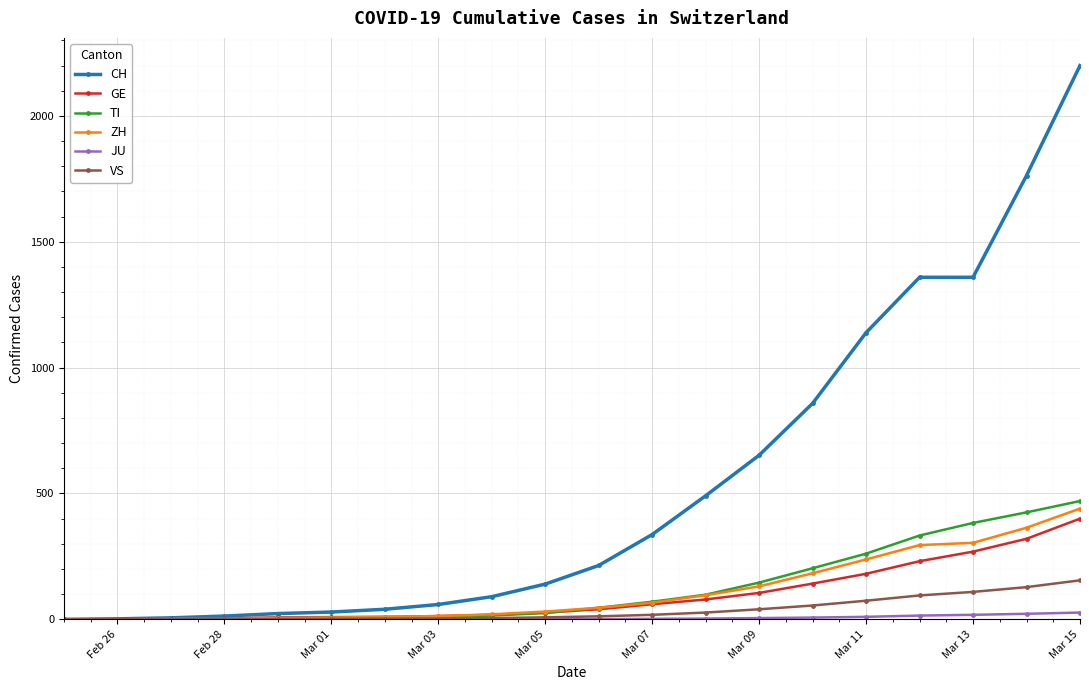

At how many categories does at least one series exceed 1097?

5